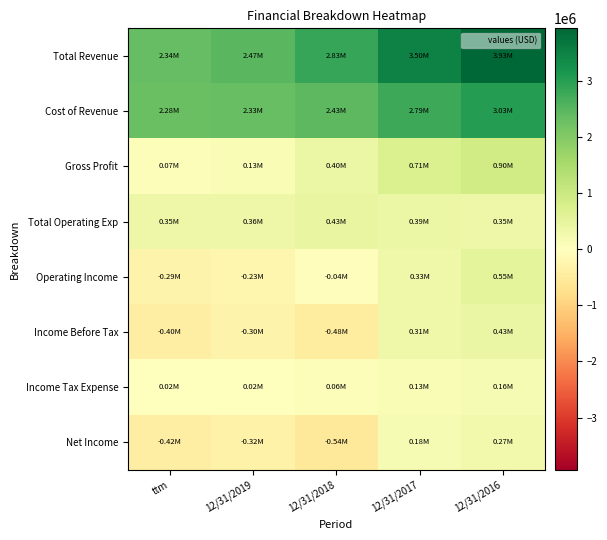

Reading left to right, extract all data points from this chart.

Total Revenue: ttm=2340911	12/31/2019=2467726	12/31/2018=2828737	12/31/2017=3500047	12/31/2016=3932414
Cost of Revenue: ttm=2275236	12/31/2019=2334398	12/31/2018=2430416	12/31/2017=2786581	12/31/2016=3031255
Gross Profit: ttm=65675	12/31/2019=133327	12/31/2018=398320	12/31/2017=713466	12/31/2016=901159
Total Operating Exp: ttm=351171	12/31/2019=361953	12/31/2018=433463	12/31/2017=386653	12/31/2016=353243
Operating Income: ttm=-285496	12/31/2019=-228626	12/31/2018=-35143	12/31/2017=326813	12/31/2016=547916
Income Before Tax: ttm=-402804	12/31/2019=-302311	12/31/2018=-479666	12/31/2017=309391	12/31/2016=428067
Income Tax Expense: ttm=15074	12/31/2019=15172	12/31/2018=62366	12/31/2017=132399	12/31/2016=158038
Net Income: ttm=-417879	12/31/2019=-317484	12/31/2018=-542033	12/31/2017=176991	12/31/2016=270029